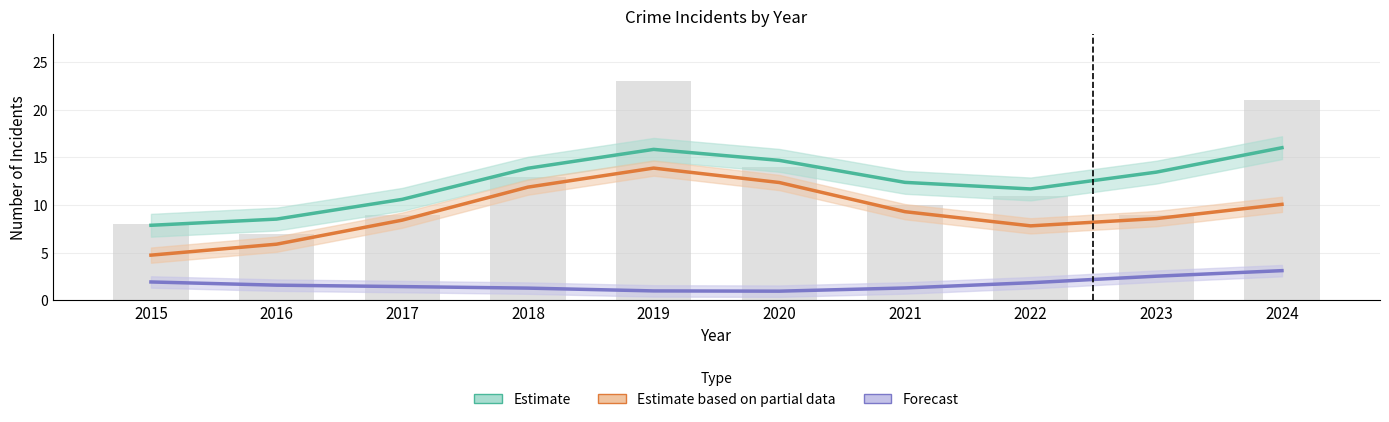

What is the total value across all series at 2018?

27.0